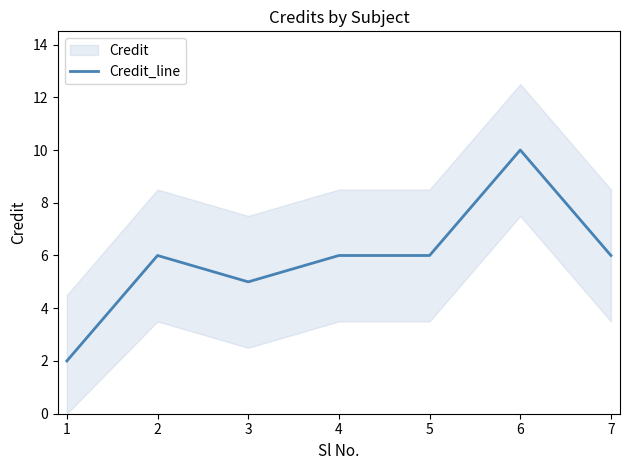

What is the maximum value for Credit_line?

10